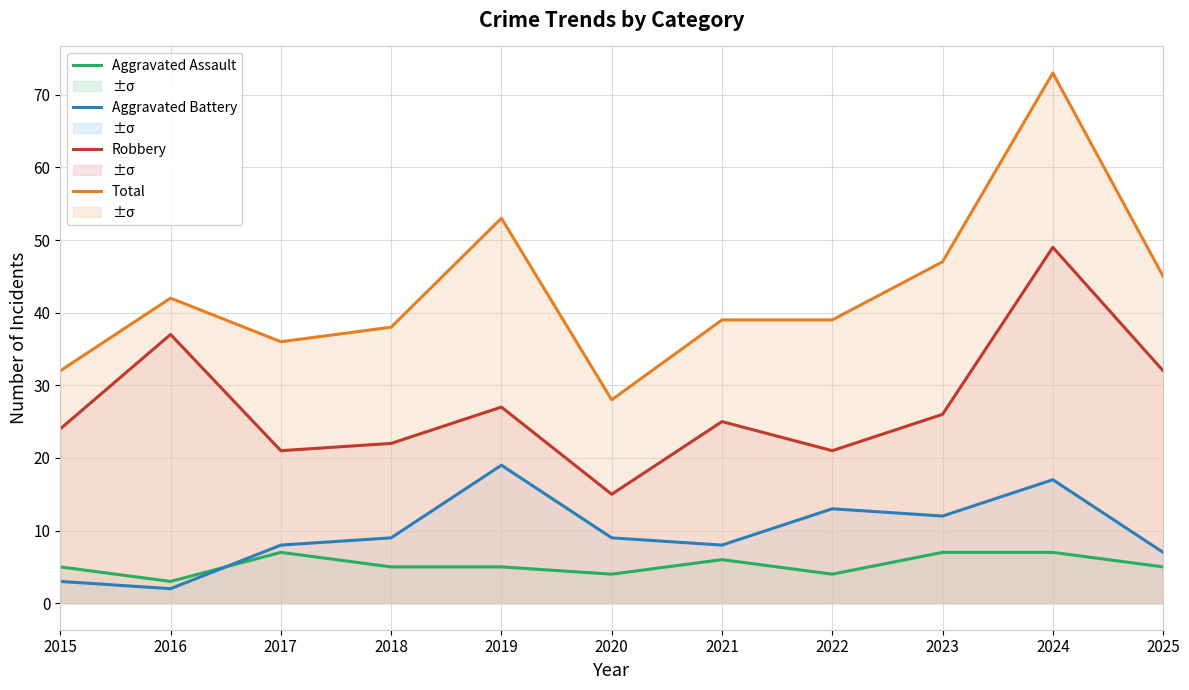

Between 2025 and 2018, which is larger?

2025